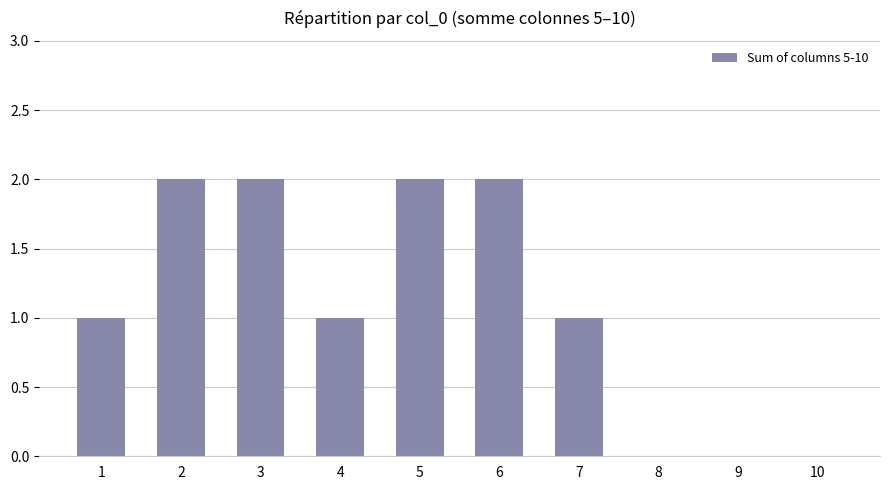

What is the sum of the values at 8 and 3?

2